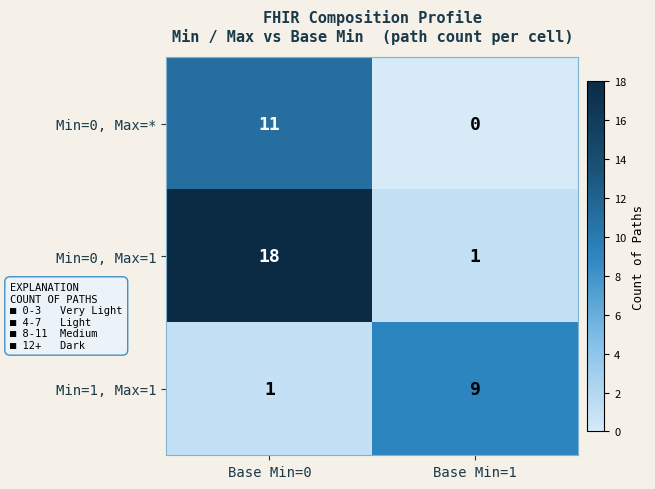

How many data points does each series have?

2